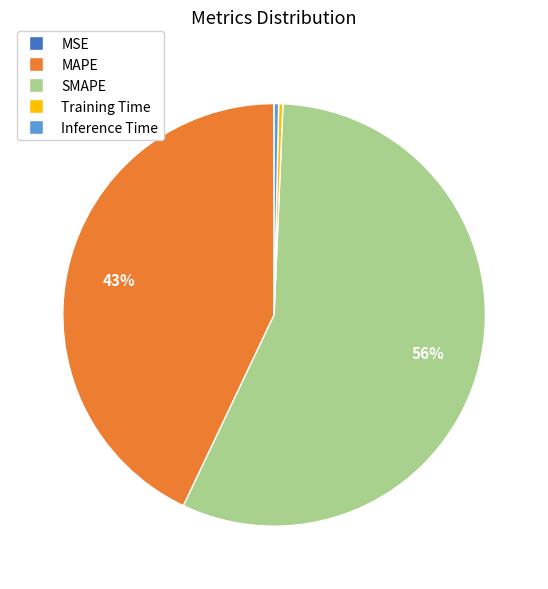

Does SMAPE account for over 50% of the chart?

Yes